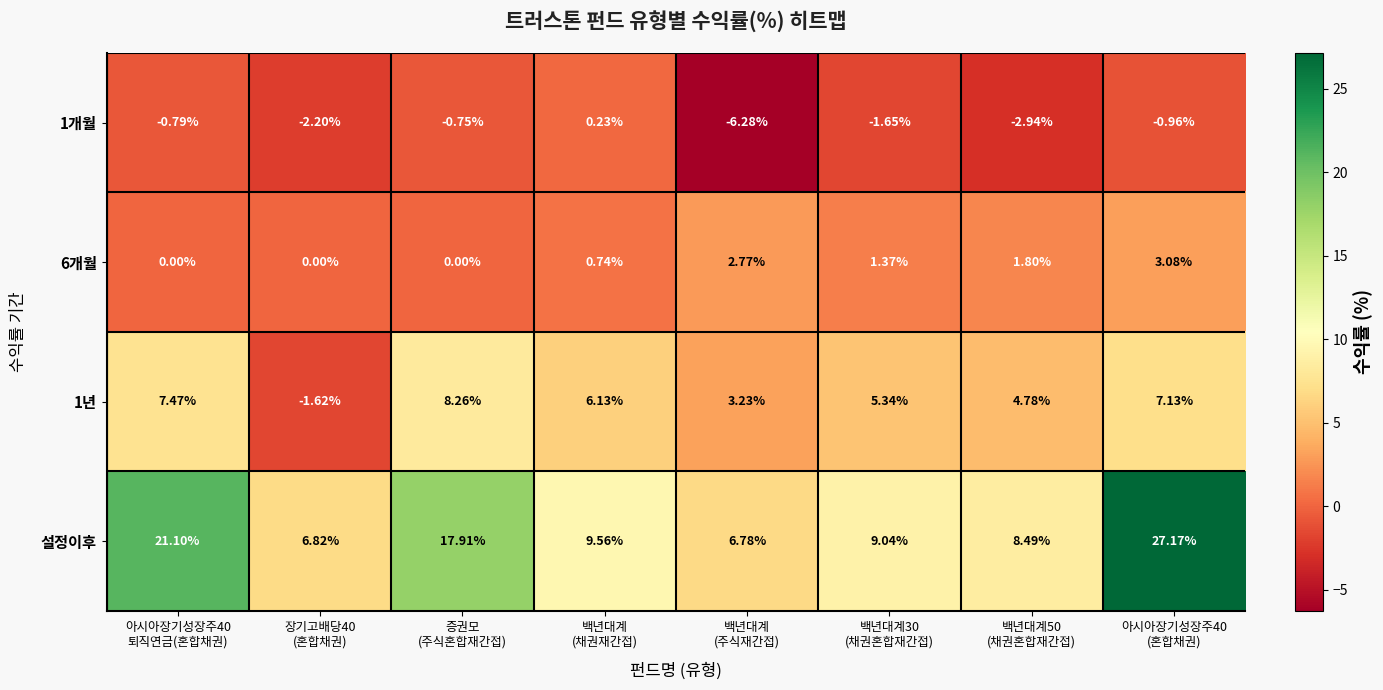

Which series has the widest spread of values?

설정이후